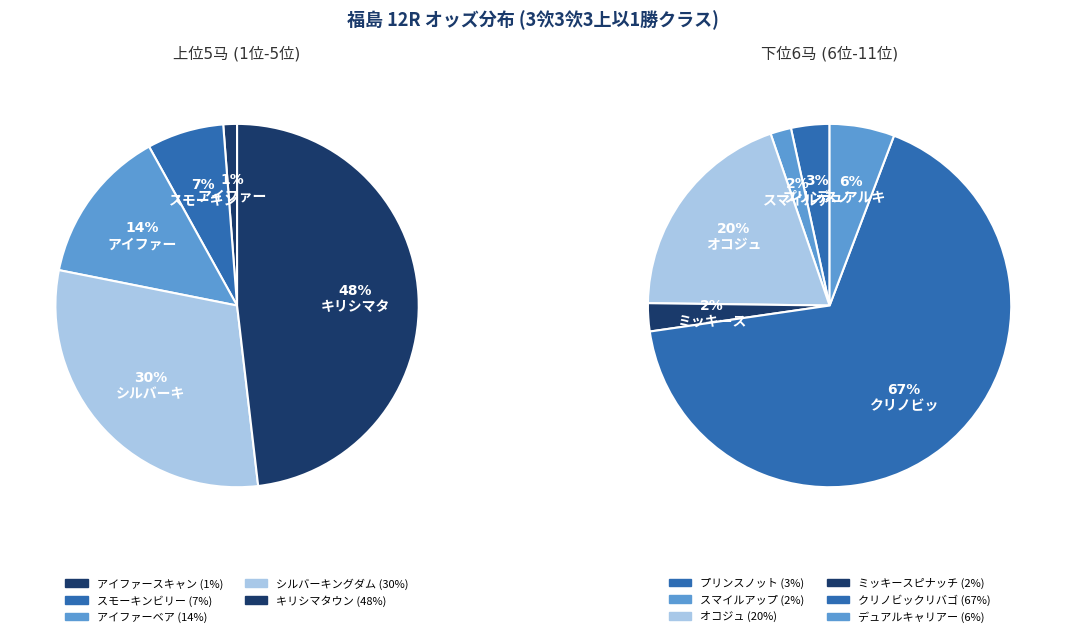

Is スマイルアップ the majority of the pie?

No